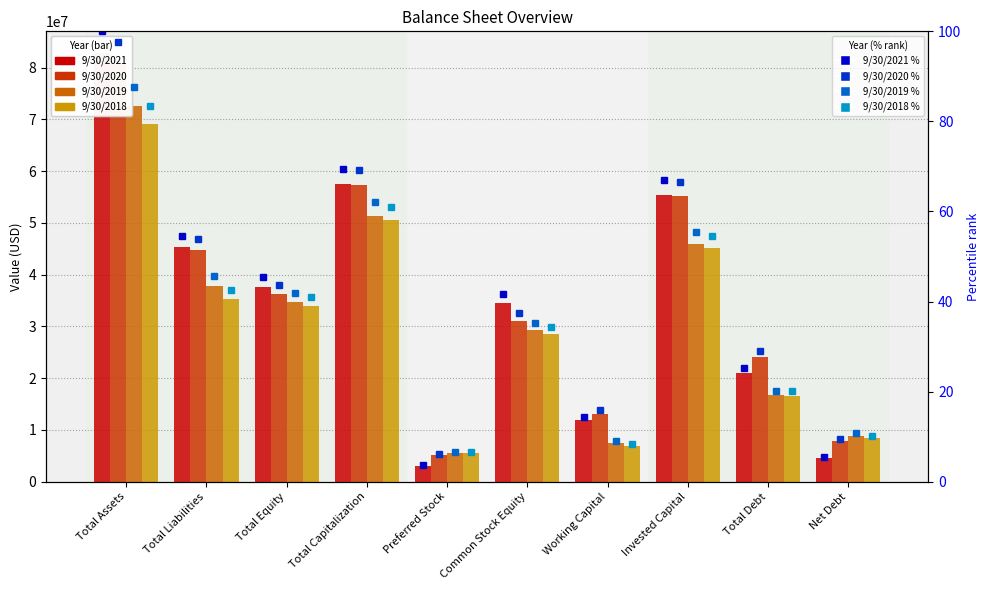

Reading right to left, list all the values displayed in this chart.

9/30/2021: 4490000	20977000	55486000	11868000	34509000	3080000	57567000	37589000	45307000	82896000
9/30/2020: 7781000	24070000	55194000	13135000	31124000	5086000	57281000	36210000	44709000	80919000
9/30/2019: 8891000	16729000	45951000	7555000	29222000	5462000	51413000	34684000	37890000	72574000
9/30/2018: 8468000	16630000	45166000	6911000	28536000	5470000	50636000	34006000	35219000	69225000